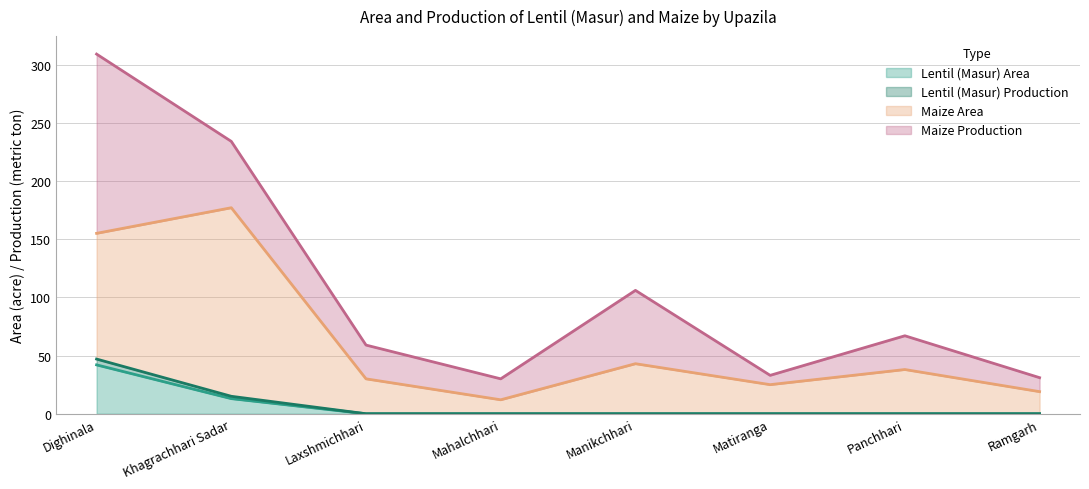

Is it true that Lentil (Masur) Area equals 23 at Khagrachhari Sadar?

False